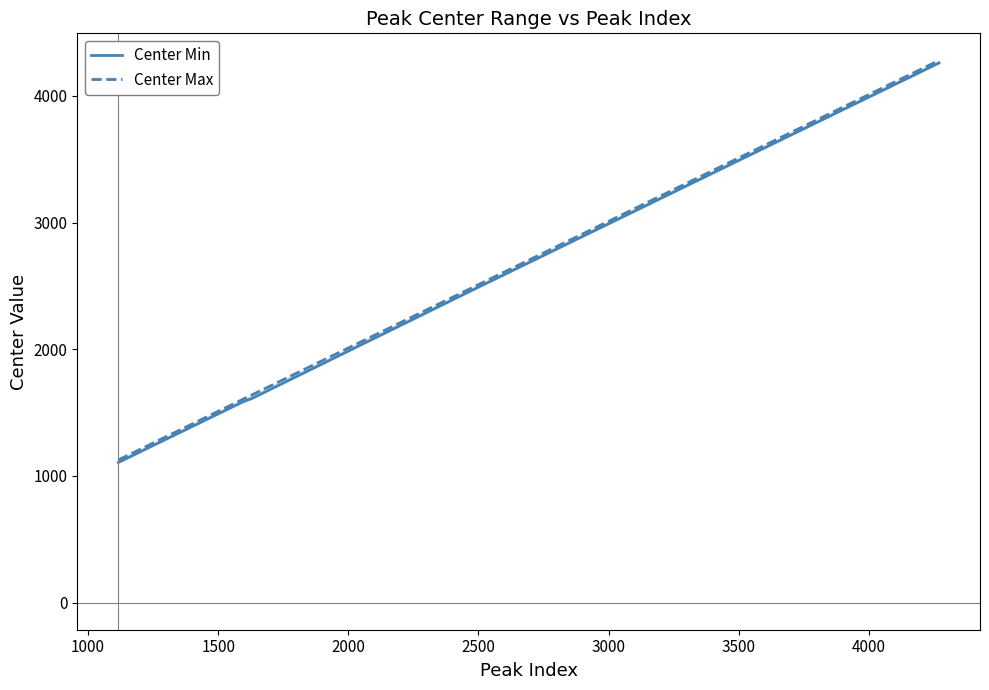

How many distinct data groups are displayed?

2